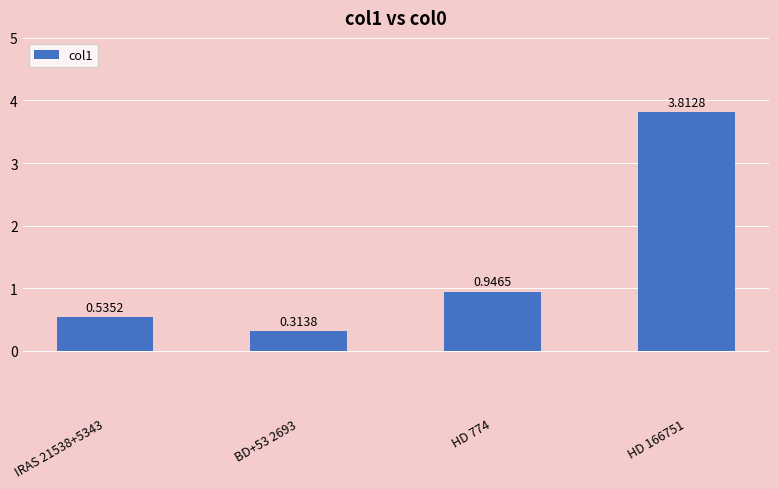

What is the change in value from BD+53 2693 to HD 774?

+0.6